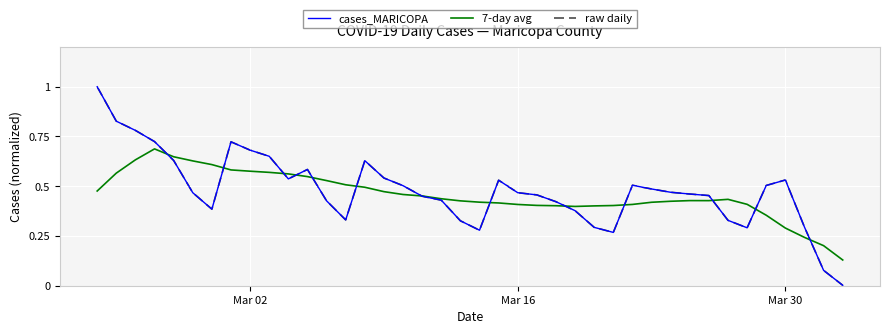

What are all the series names shown in the legend?

cases_MARICOPA, 7-day avg, raw daily